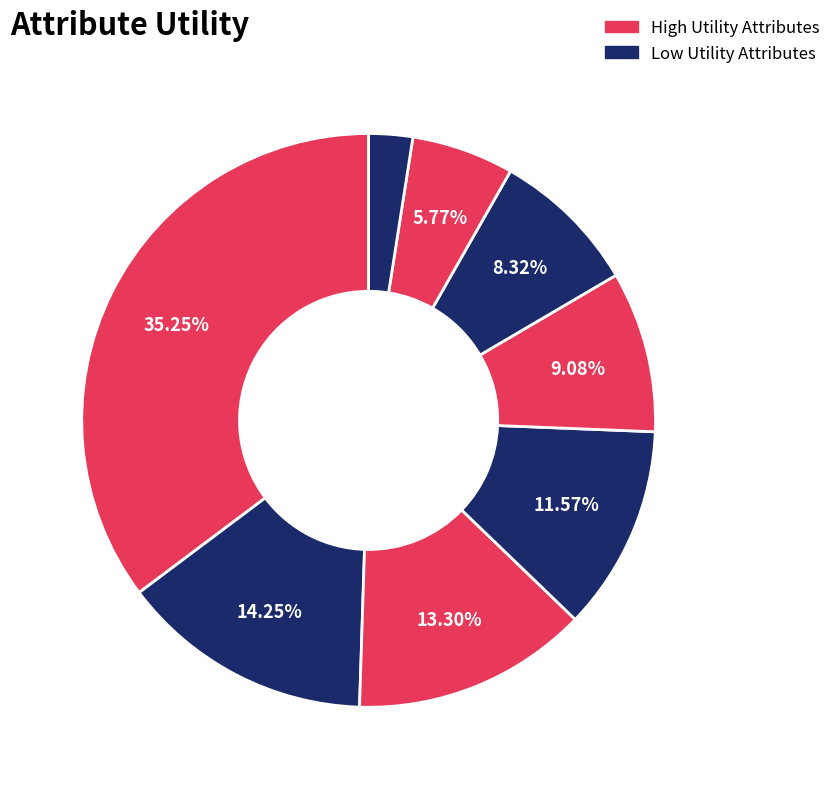

Count the number of slices in the pie.

8